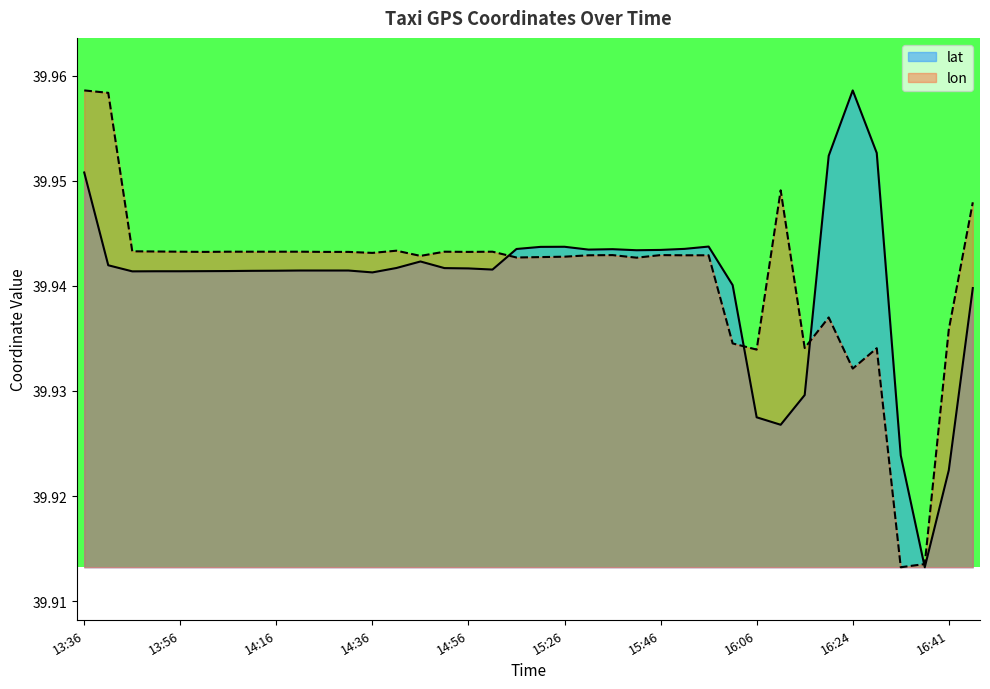

What is the label of the 37th point from the right?

13:41